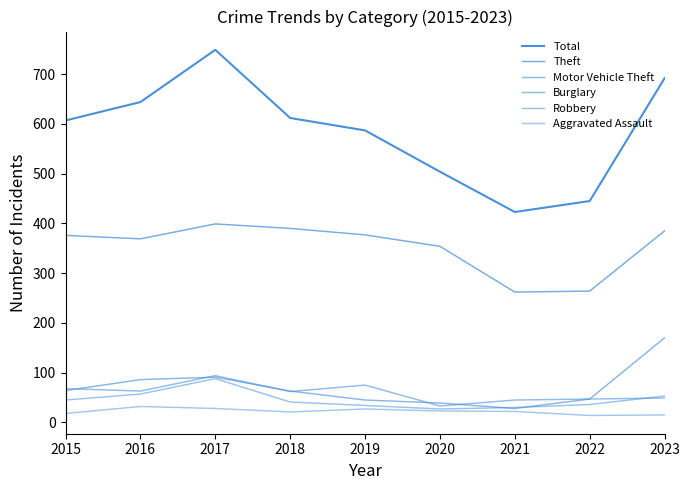

Reading left to right, extract all data points from this chart.

Total: 607	644	749	612	587	504	423	445	692
Theft: 376	369	399	390	377	354	262	264	385
Motor Vehicle Theft: 64	86	91	63	45	39	28	47	170
Burglary: 68	63	94	62	75	33	45	47	49
Robbery: 45	57	88	41	34	27	30	36	53
Aggravated Assault: 18	32	28	21	27	23	22	14	15